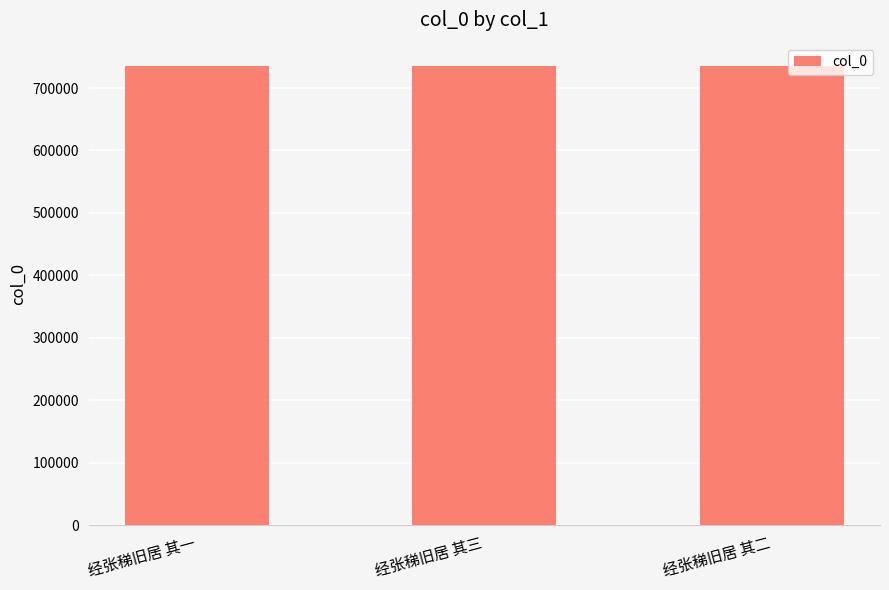

What is the difference between the maximum and minimum values?

2